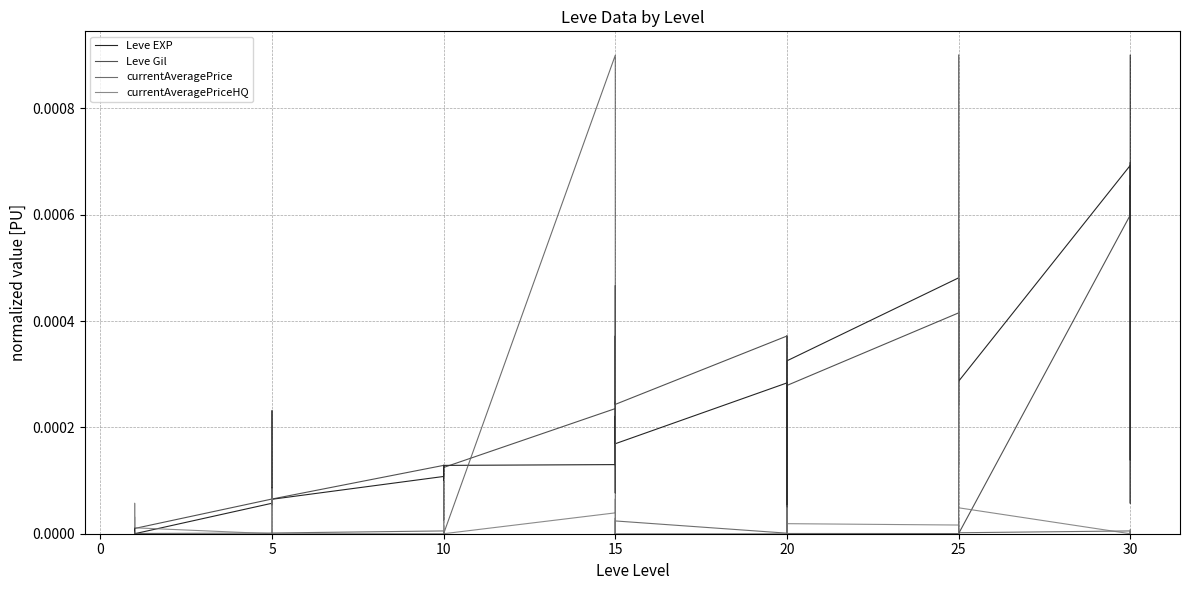

Does the chart have visible grid lines?

Yes